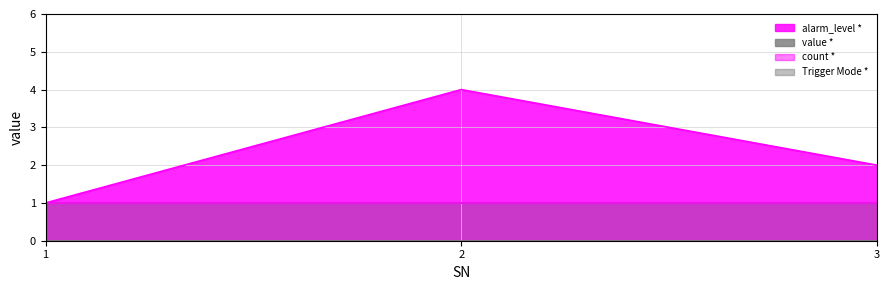

True or false: count * has a value of 1 at 2.

False